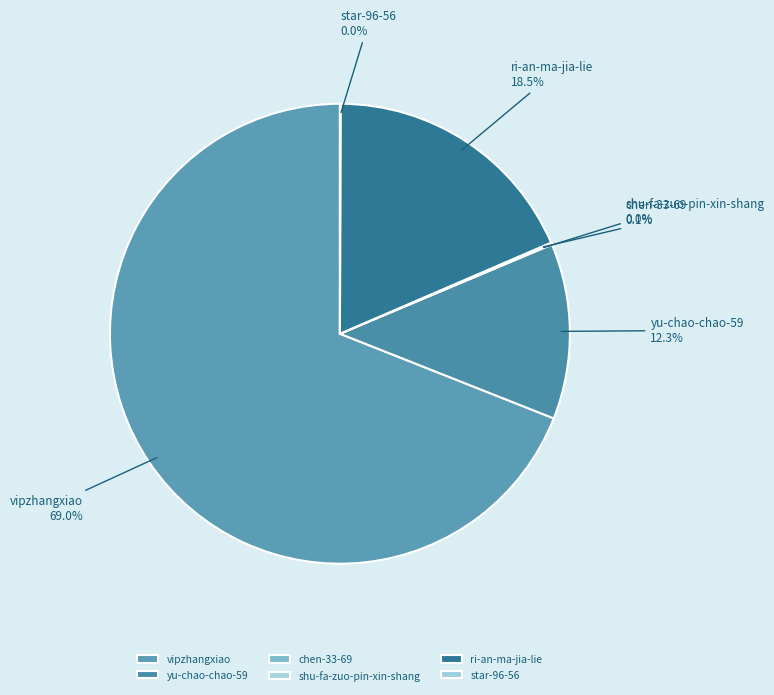

To the nearest percent, what percentage of the pie is yu-chao-chao-59?

12%